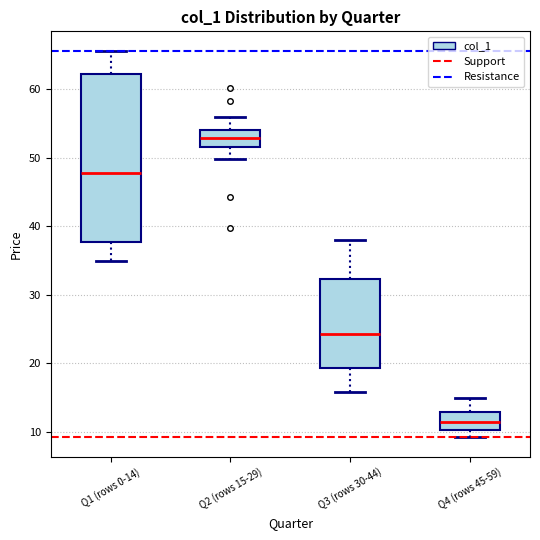

Reading left to right, read every box against the y-axis: the position of its median line, the range the box covers, and the ends of its whiskers. The values are not printed on the chart, so give them approximately, as read against the axis.

Q1 (rows 0-14): median 48, box 38 to 62, whiskers 35 to 66
Q2 (rows 15-29): median 53, box 52 to 54, whiskers 50 to 56
Q3 (rows 30-44): median 24, box 19 to 32, whiskers 16 to 38
Q4 (rows 45-59): median 12, box 10 to 13, whiskers 9 to 15